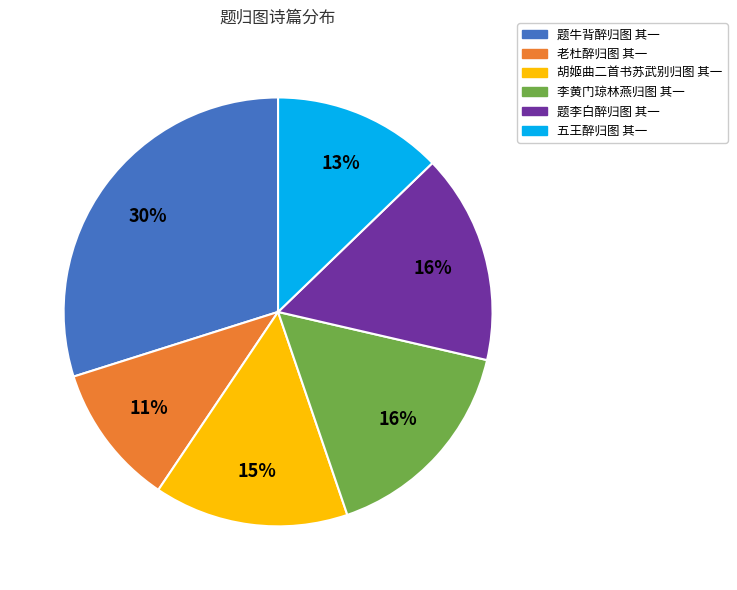

Which category has the smallest portion of the pie?

老杜醉归图 其一